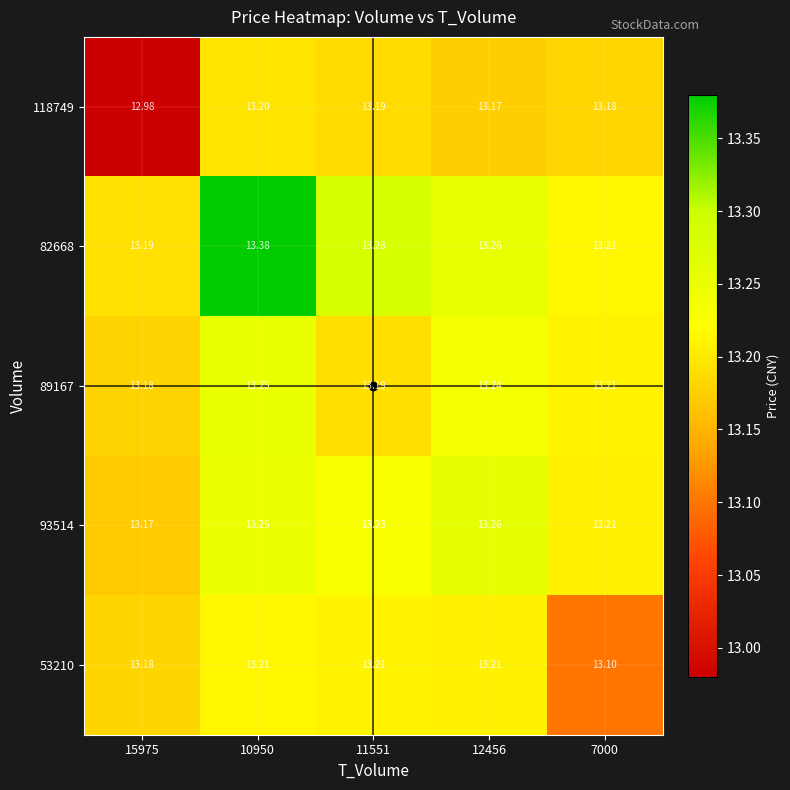

Which category has the highest value across all series?

10950